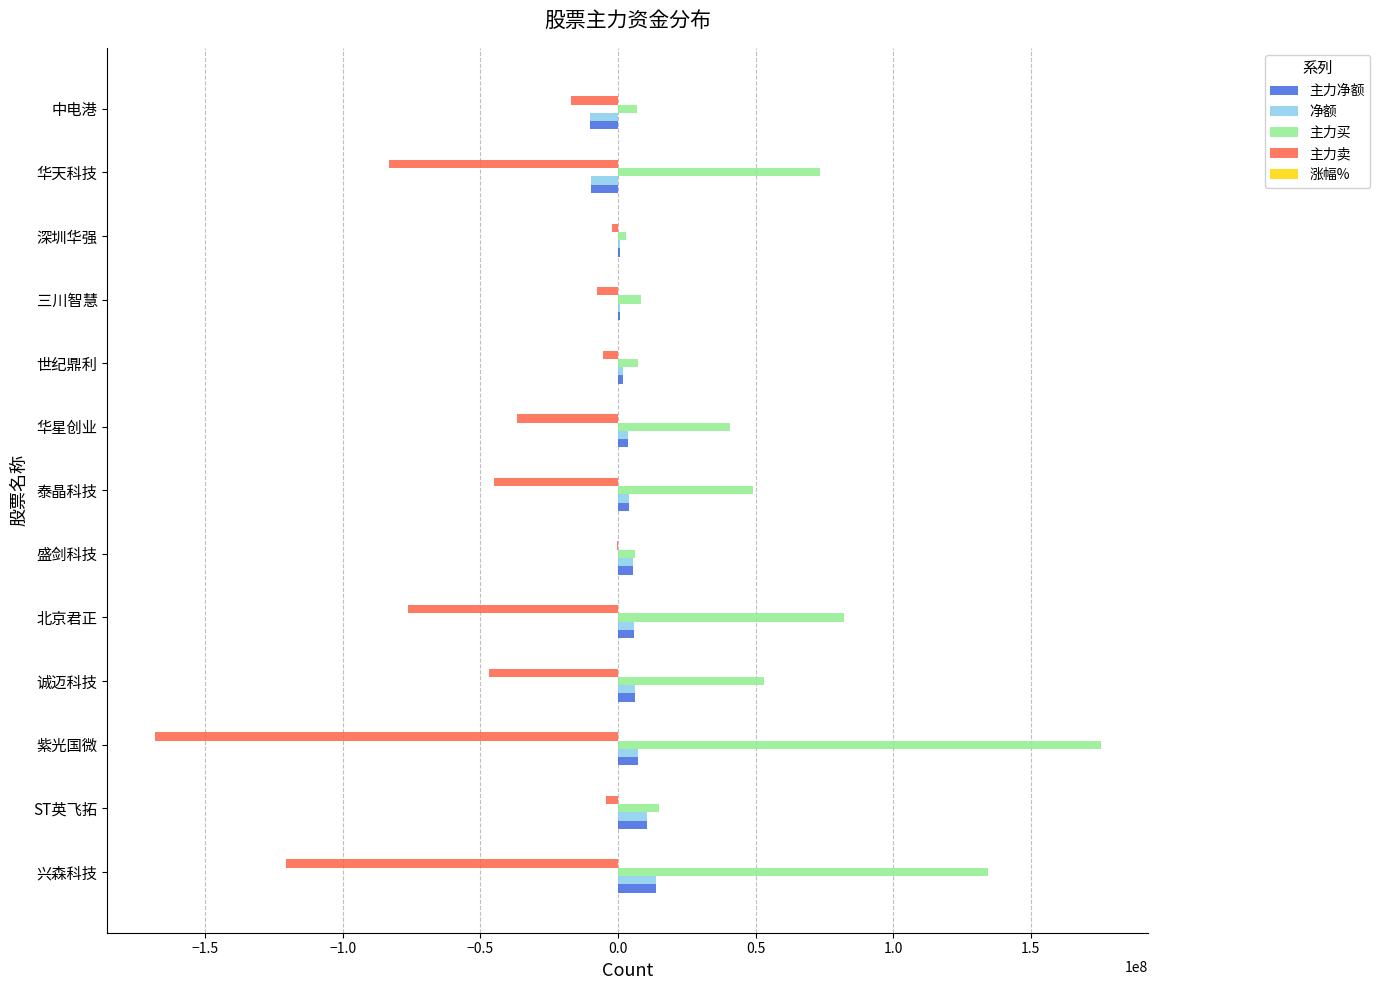

Which category has the highest value across all series?

紫光国微